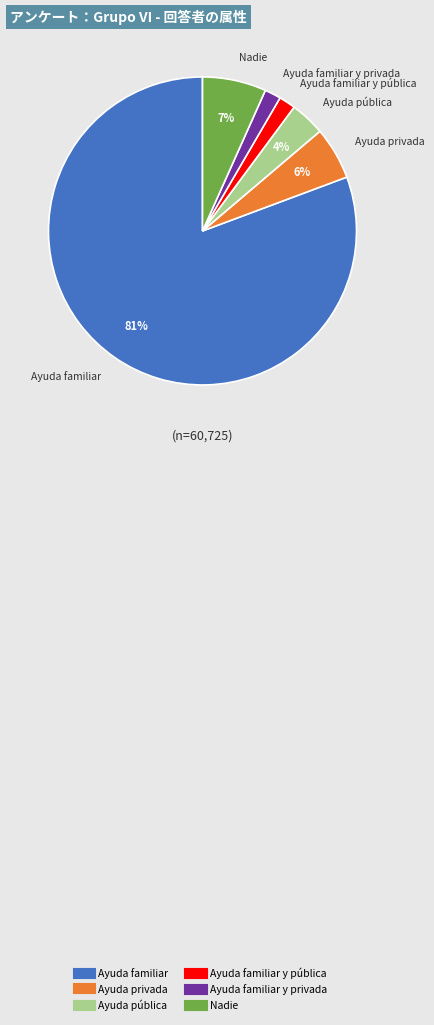

To the nearest percent, what is the average slice percentage?

17%